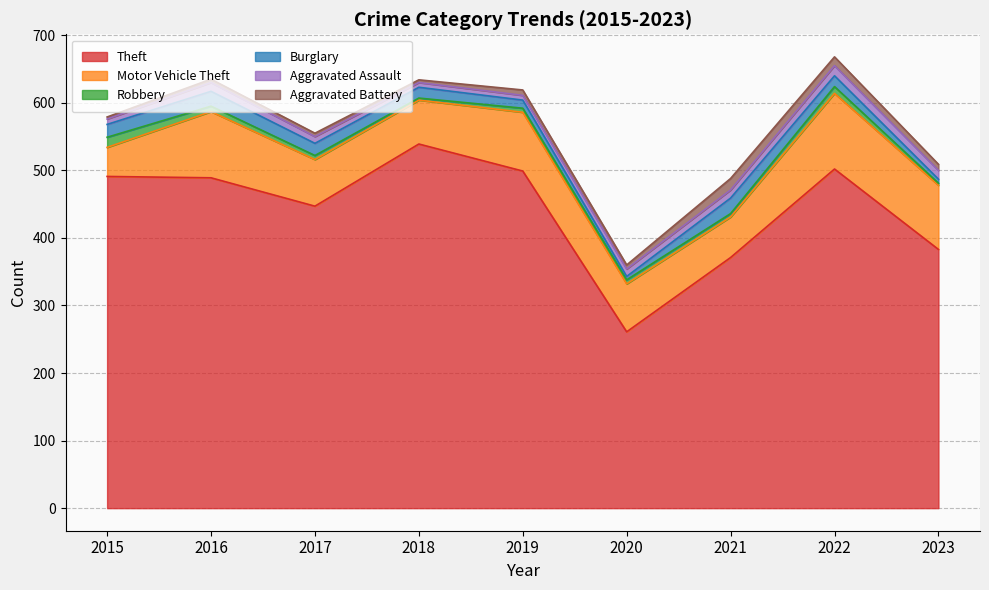

At which label does Theft reach its minimum?

2020